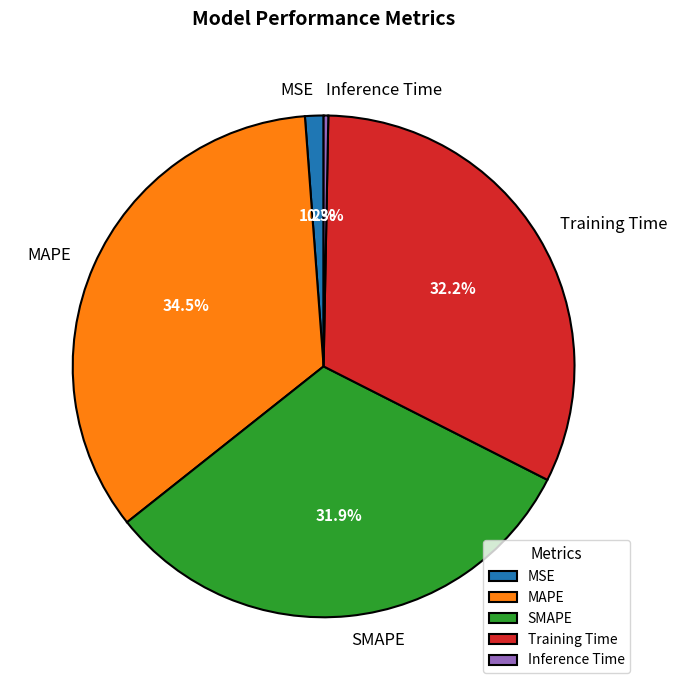

Which category has the biggest portion of the pie?

MAPE